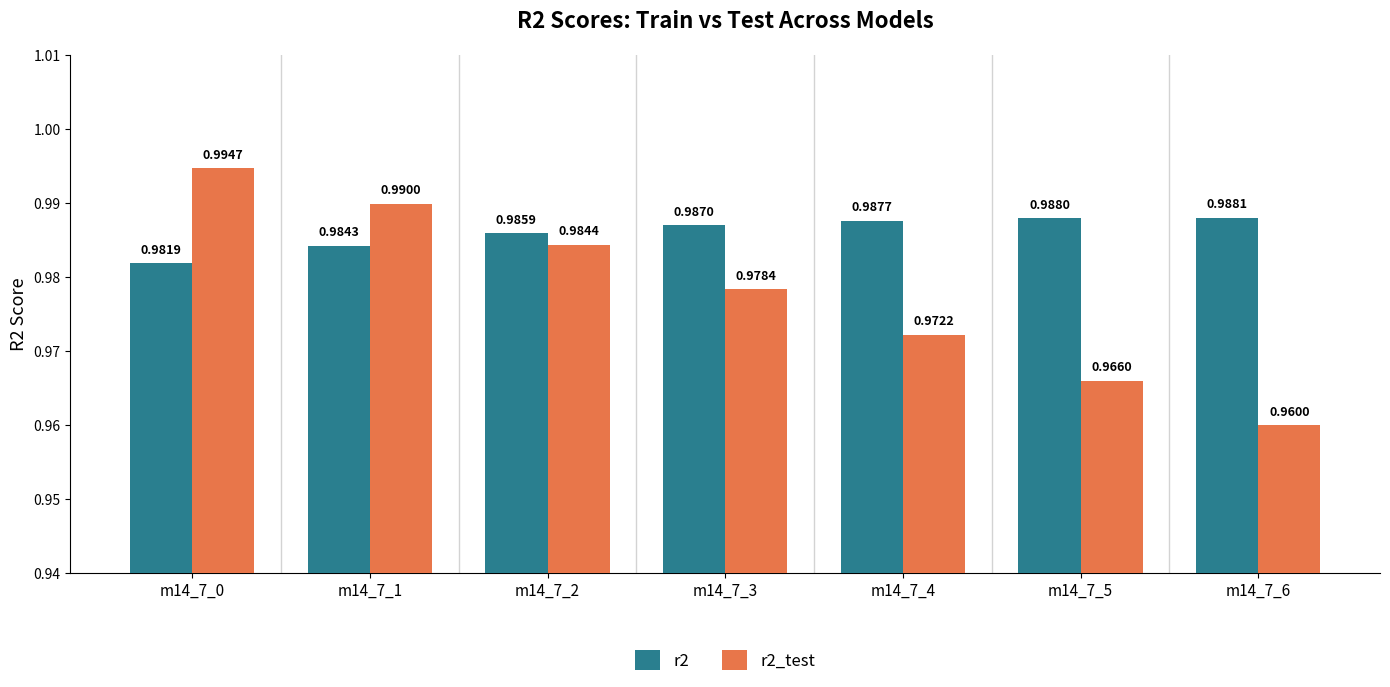

At m14_7_0, list the series in order from smallest to largest.

r2, r2_test